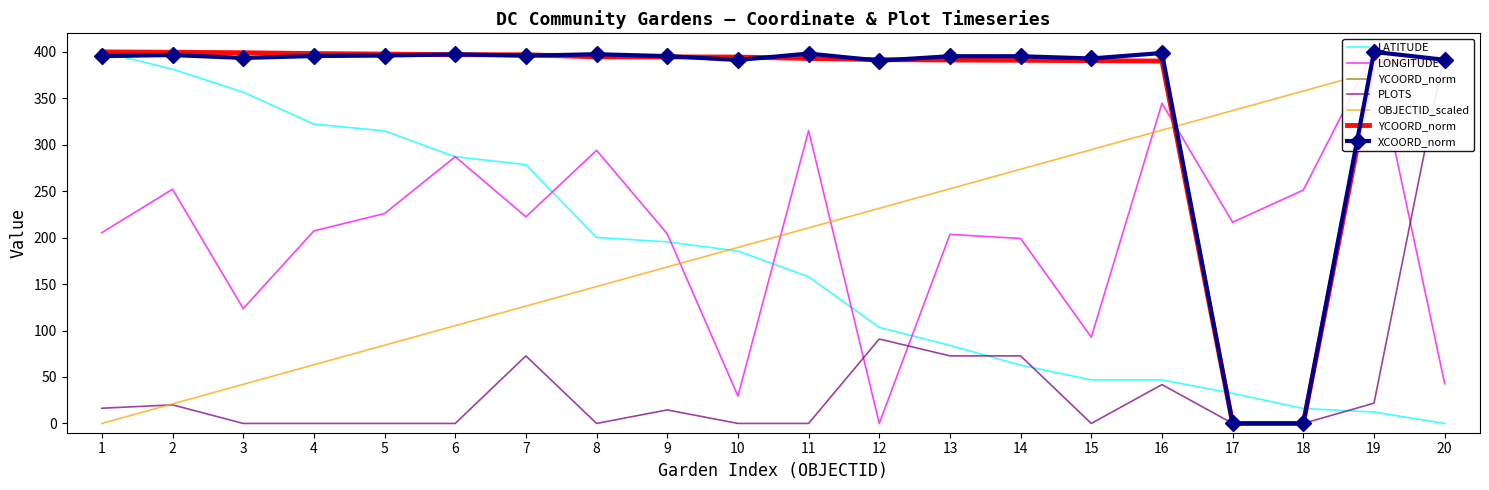

At which category does LONGITUDE reach its first local peak?

2